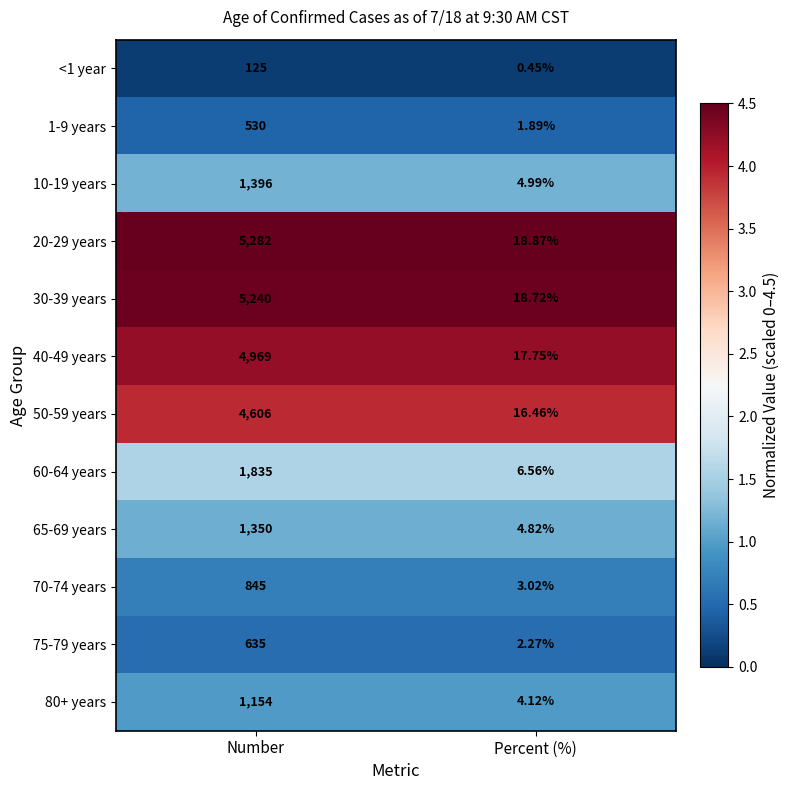

Which label corresponds to the smallest value in the chart?

Percent (%)